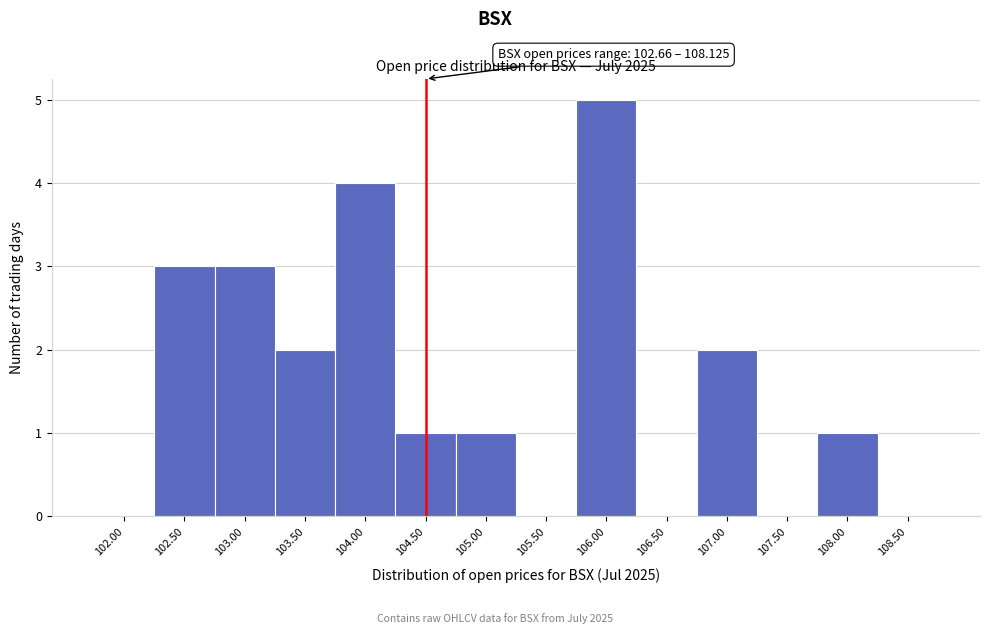

Reading left to right, what are all the values shown in this chart?

102.00=0	102.50=3	103.00=3	103.50=2	104.00=4	104.50=1	105.00=1	105.50=0	106.00=5	106.50=0	107.00=2	107.50=0	108.00=1	108.50=0